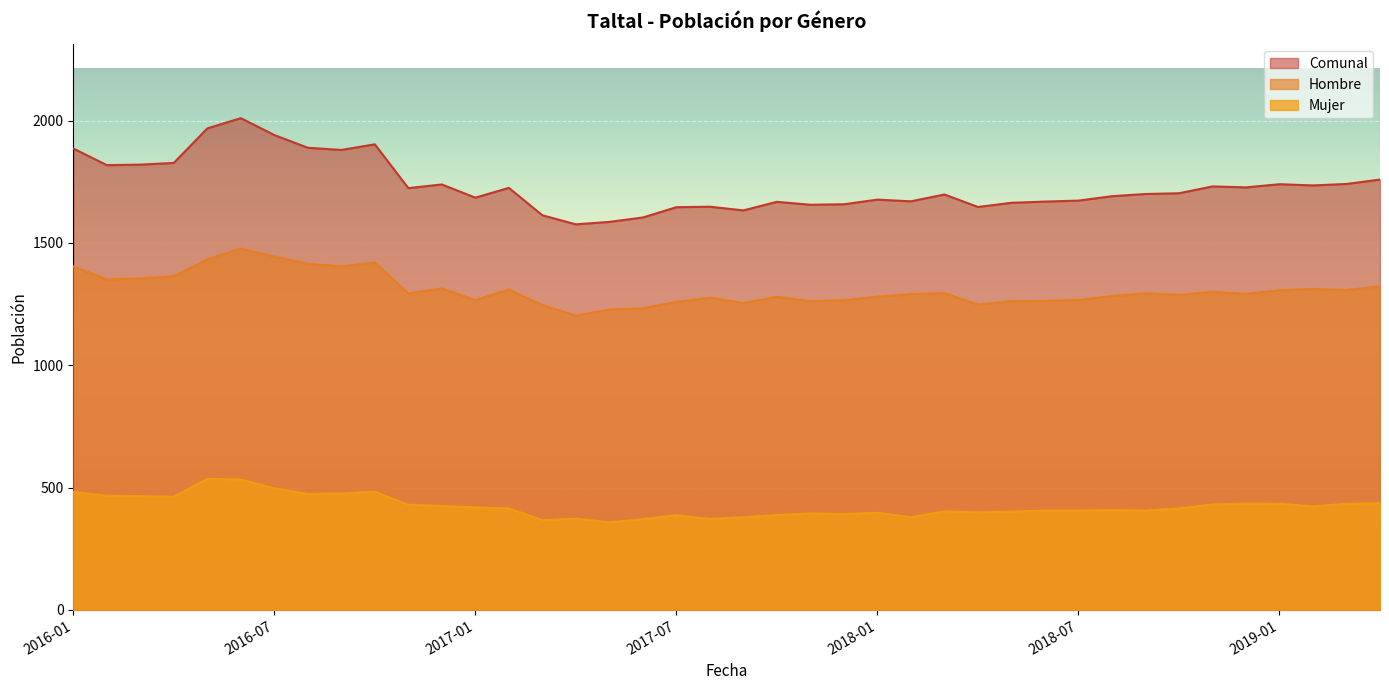

Reading left to right, transcribe all the data shown in this chart.

Comunal: 1886	1818	1820	1827	1968	2010	1941	1889	1880	1903	1724	1739	1685	1725	1613	1576	1586	1604	1646	1648	1633	1668	1656	1658	1677	1670	1698	1647	1664	1669	1673	1691	1700	1703	1731	1727	1740	1735	1741	1759
Hombre: 1404	1351	1355	1364	1432	1477	1444	1415	1404	1420	1294	1314	1266	1310	1246	1203	1228	1233	1259	1276	1254	1280	1262	1266	1280	1291	1295	1248	1262	1263	1267	1283	1294	1288	1300	1292	1306	1312	1307	1323
Mujer: 482	467	465	463	536	533	497	474	476	483	430	425	419	415	367	373	358	371	387	372	379	388	394	392	397	379	403	399	402	406	406	408	406	415	431	435	434	423	434	436